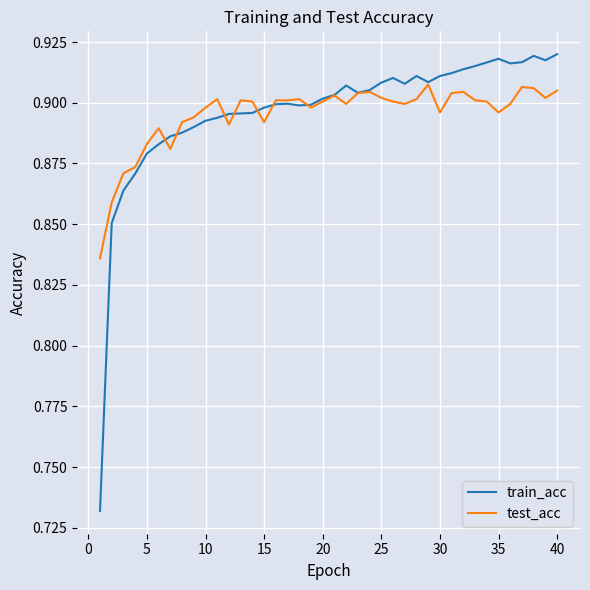

List the series in order of their peak value, lowest first.

test_acc, train_acc